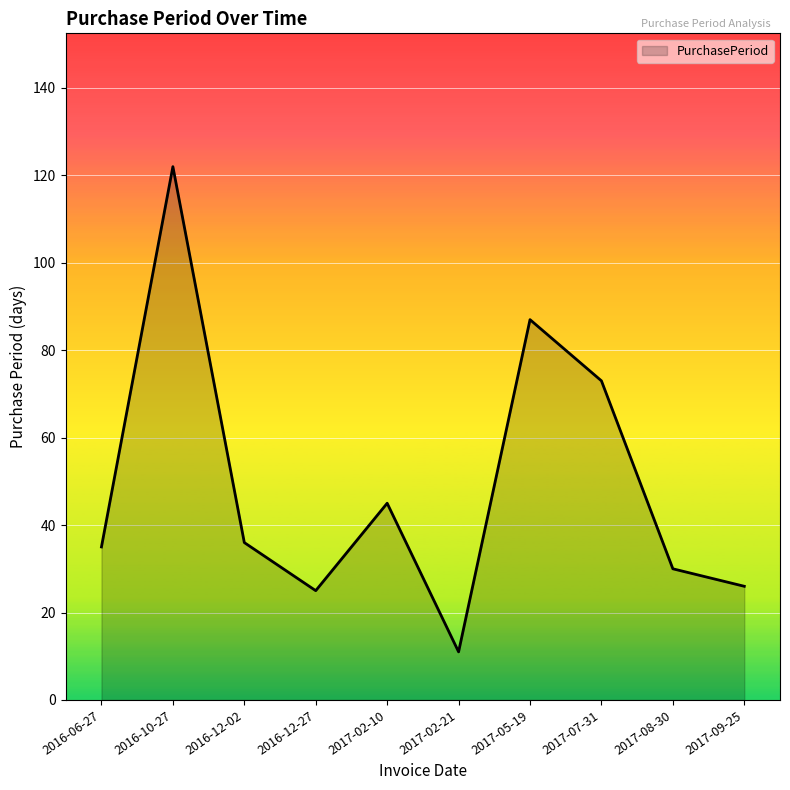

Approximately how many times larger is the value at 2017-08-30 compared to 2017-02-10?

0.7